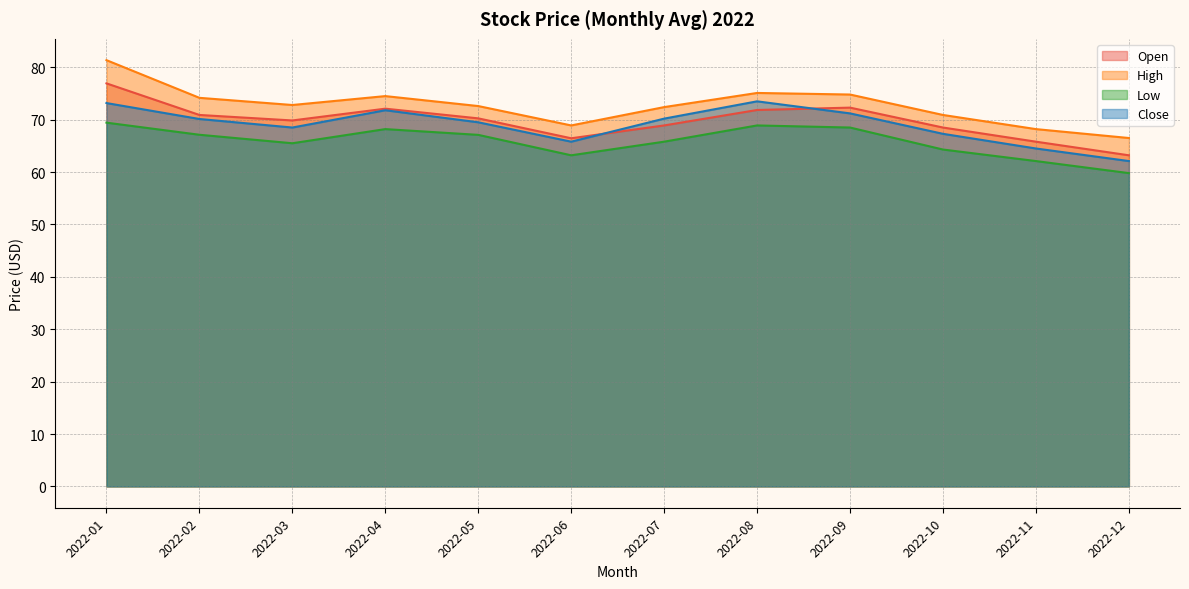

What is the total value across all series at 2022-08?

289.4